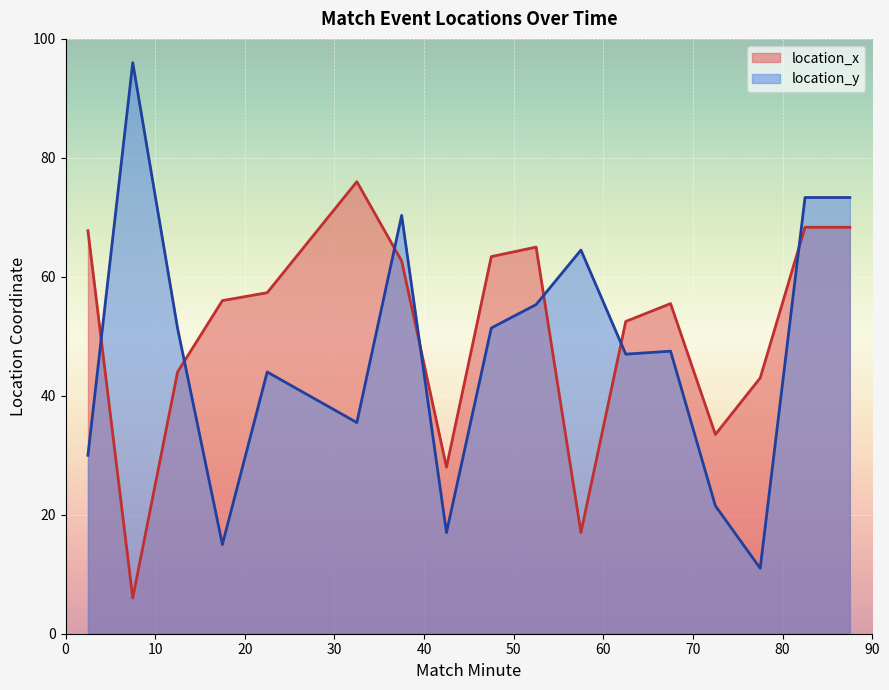

At 24, list the series in order from largest to smallest.

location_x, location_y